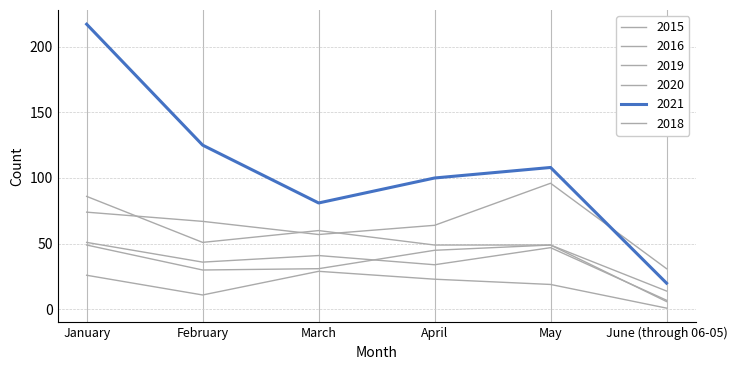

How many lines are shown in the chart?

6